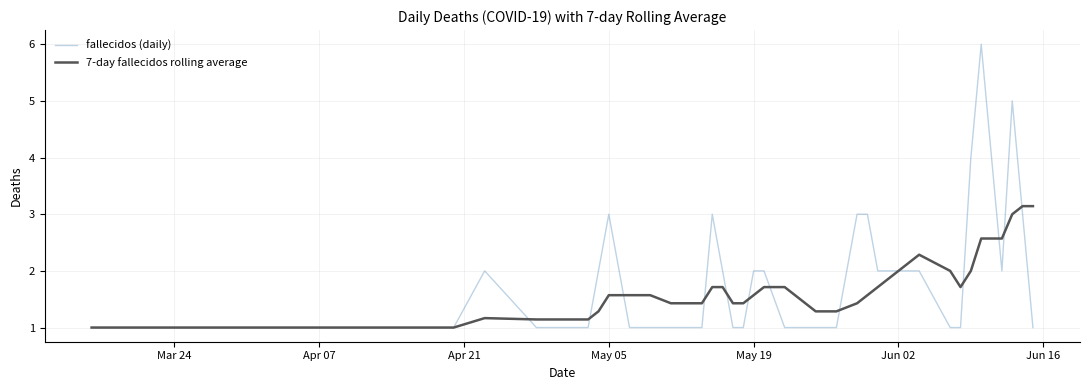

What is the difference between the maximum and minimum values in the fallecidos (daily) series?

5.0